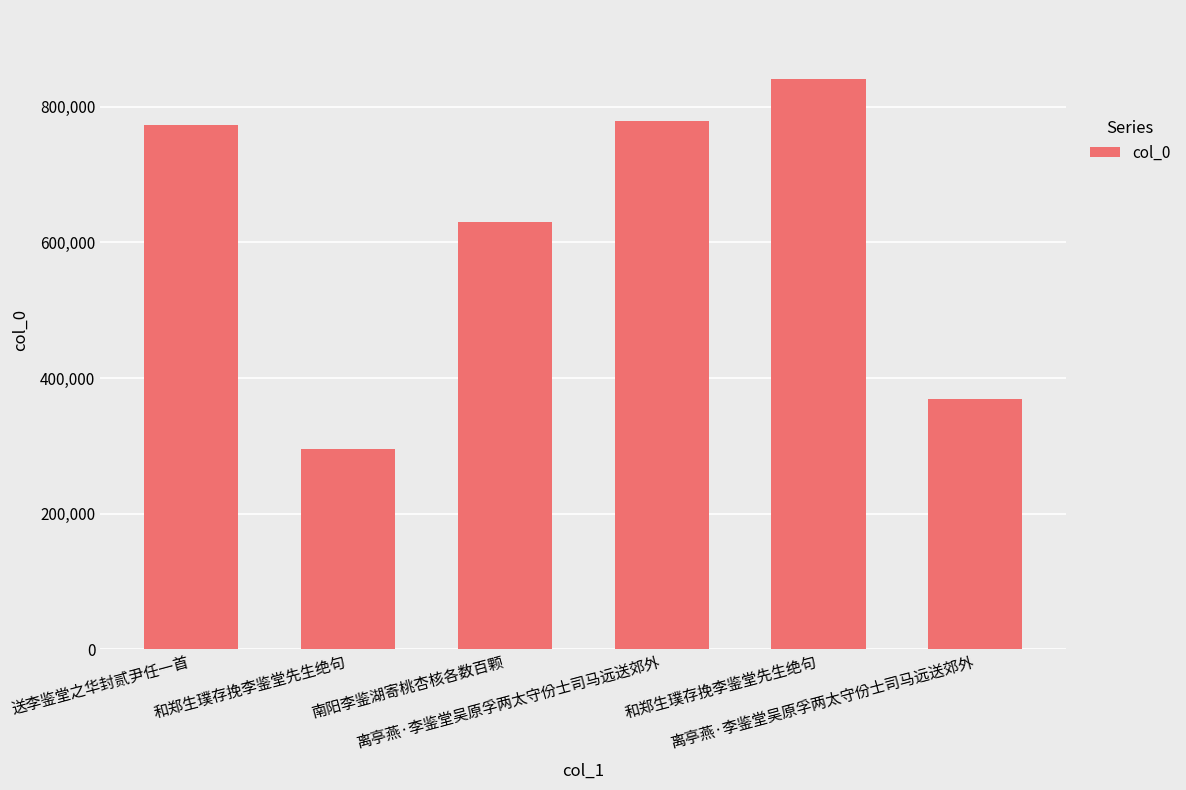

What is the sum of the values at 和郑生璞存挽李鉴堂先生绝句 and 南阳李鉴湖寄桃杏核各数百颗?

925496